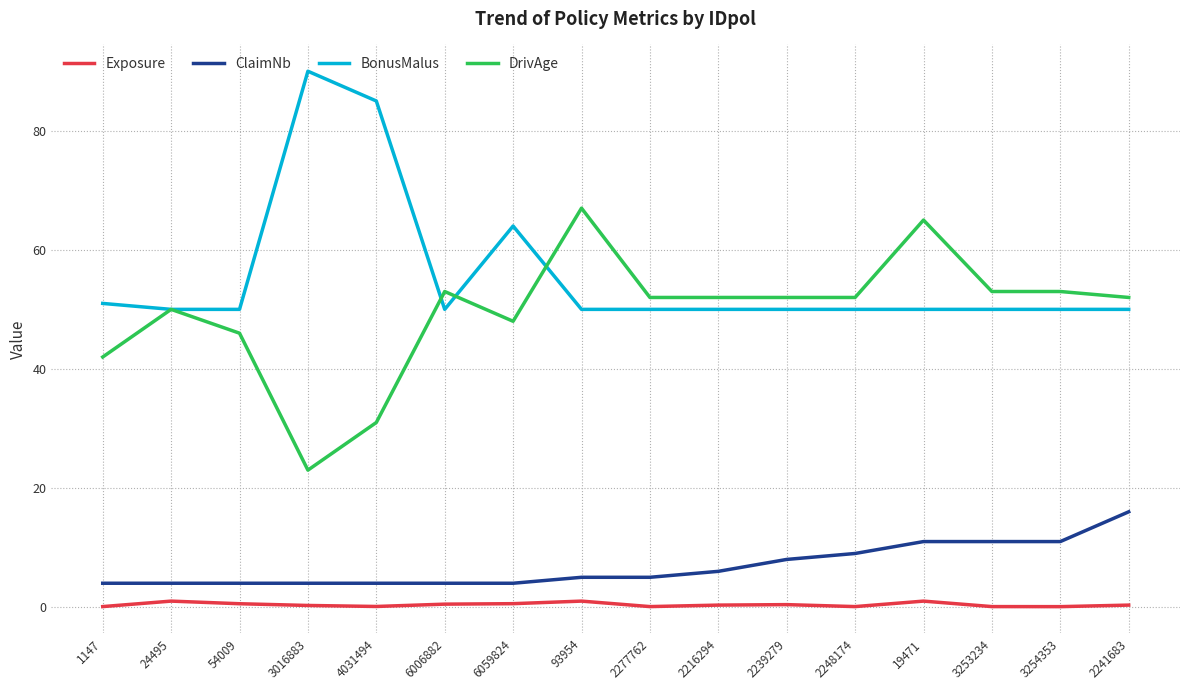

What is the spread (max minus min) of values at 93954?

66.0